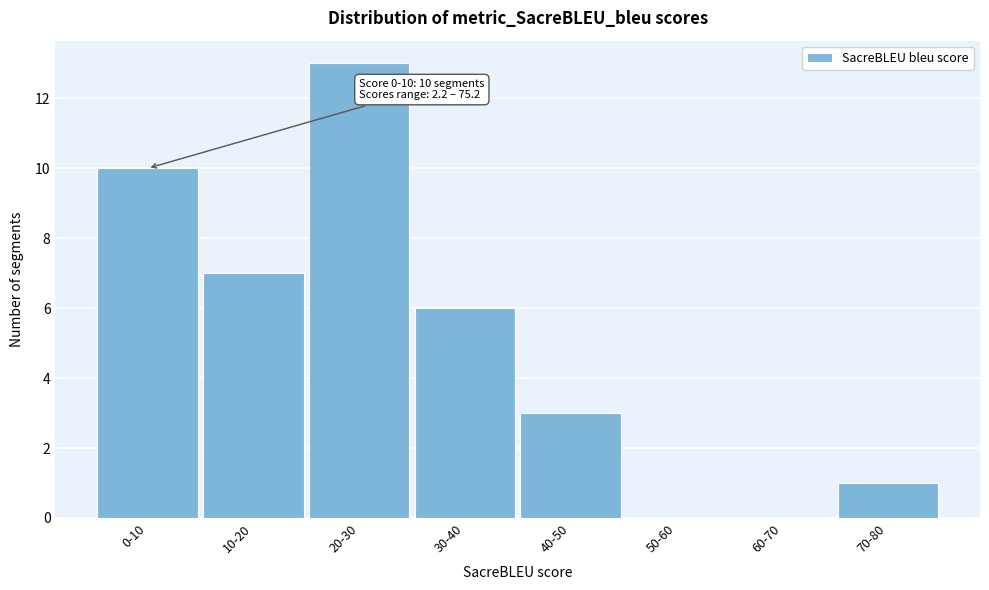

Reading right to left, what are all the values shown in this chart?

70-80=1	60-70=0	50-60=0	40-50=3	30-40=6	20-30=13	10-20=7	0-10=10